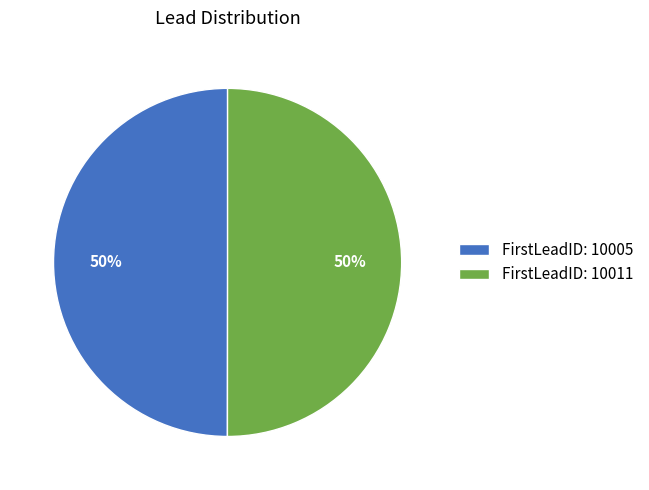

To the nearest percent, what percentage of the pie is FirstLeadID: 10011?

50%